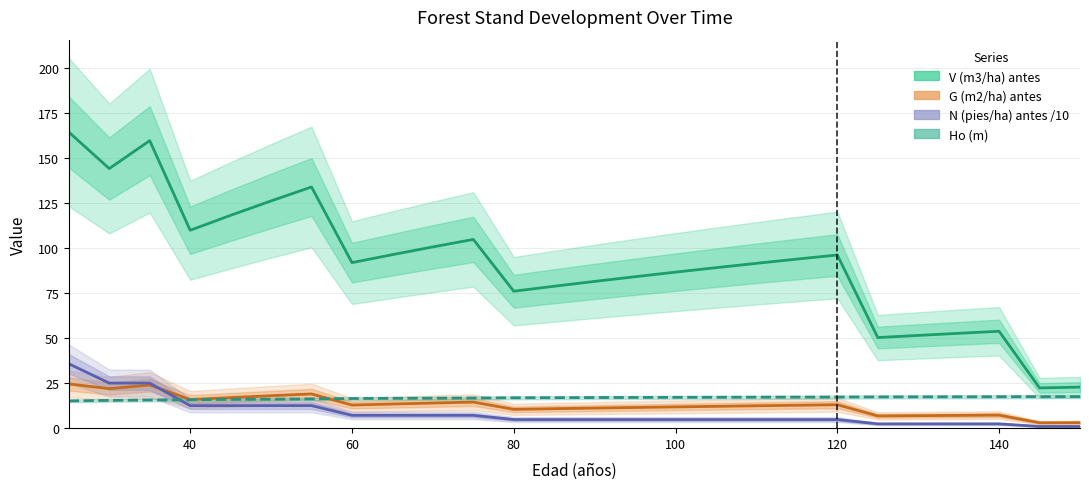

What are all the series names shown in the legend?

V (m3/ha) antes, G (m2/ha) antes, N (pies/ha) antes /10, Ho (m)